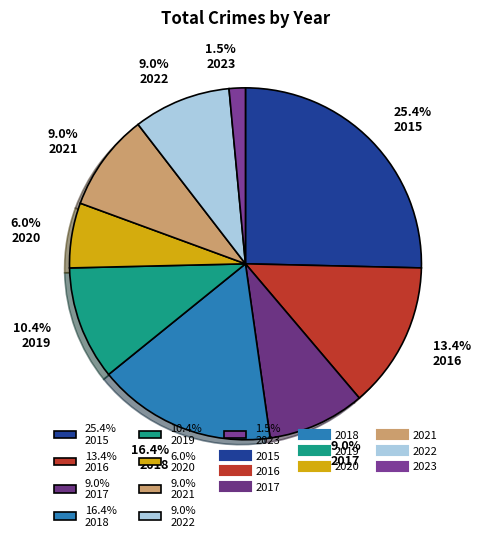

Is there a majority slice in this chart?

No